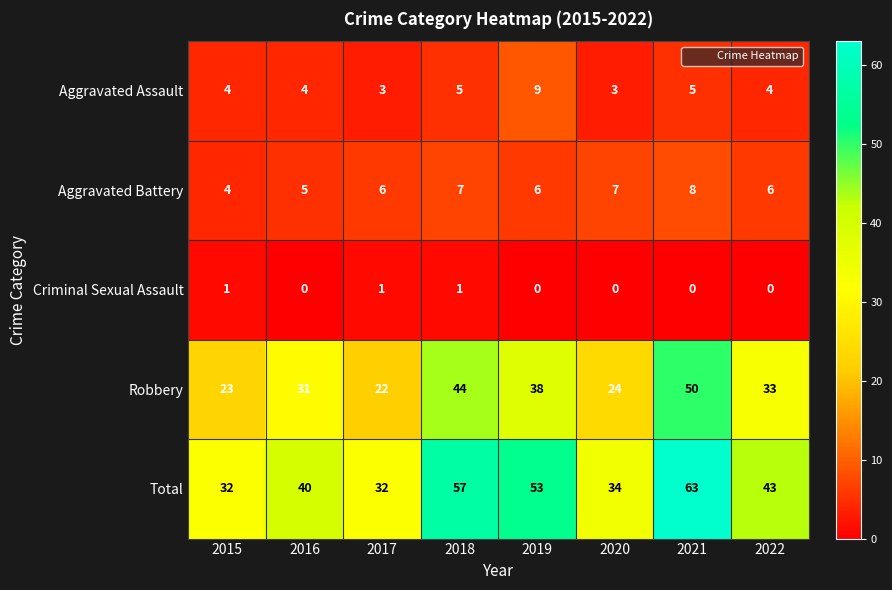

Rank the series at 2022 from highest to lowest value.

Total, Robbery, Aggravated Battery, Aggravated Assault, Criminal Sexual Assault